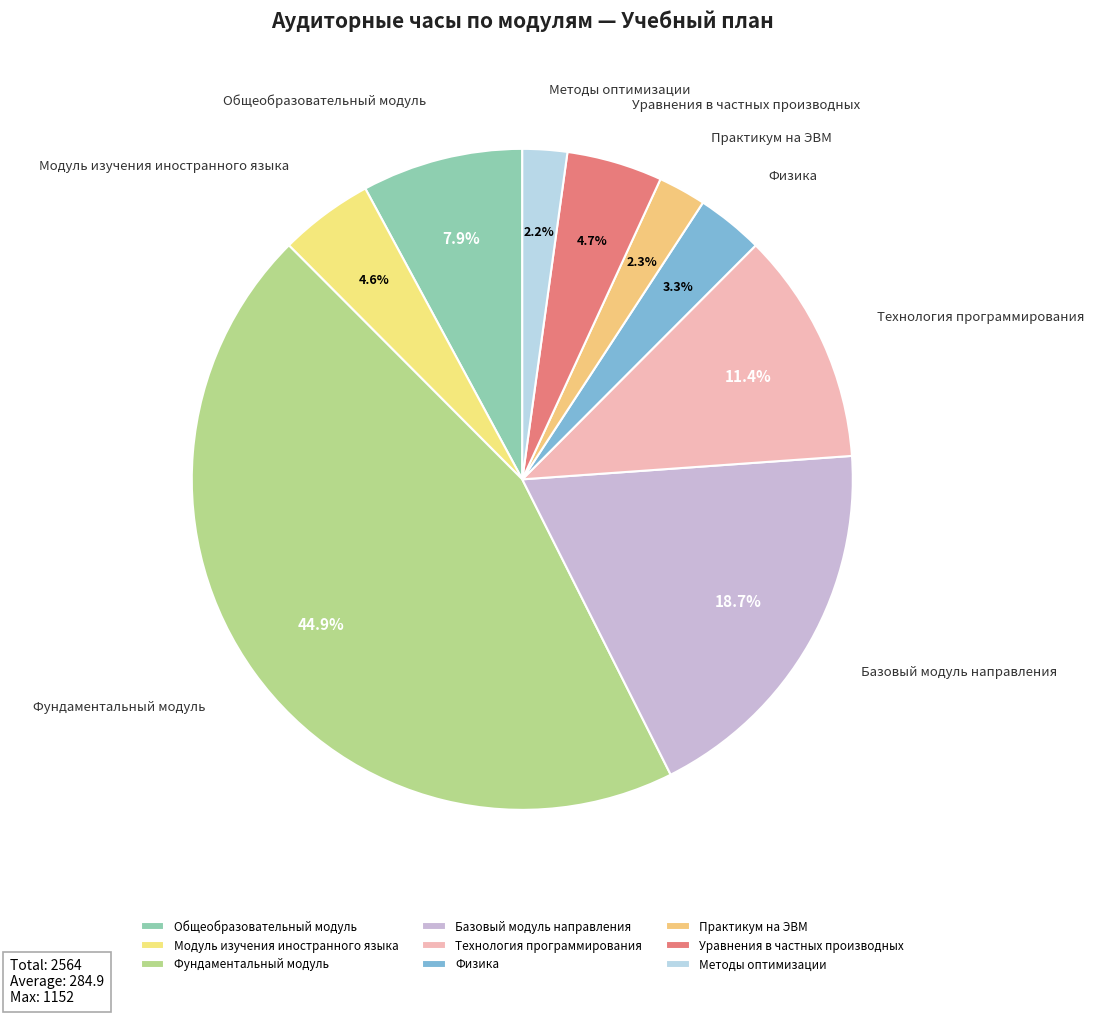

What percentage is the Методы оптимизации slice, to the nearest percent?

2%